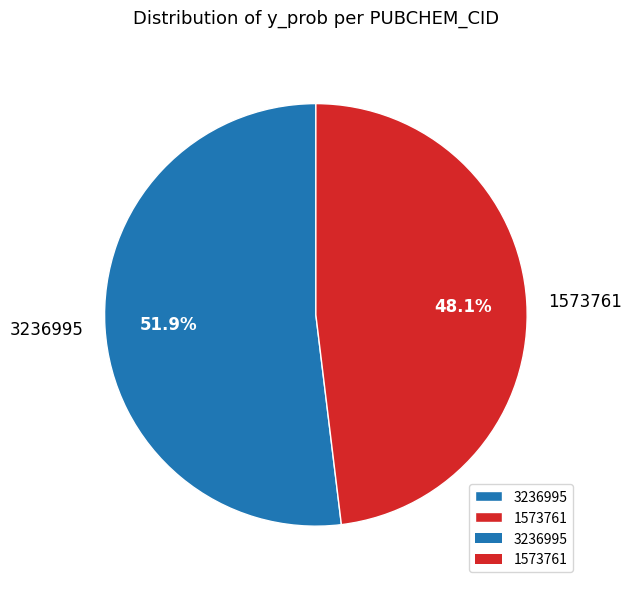

Which has a higher value, 1573761 or 3236995?

3236995